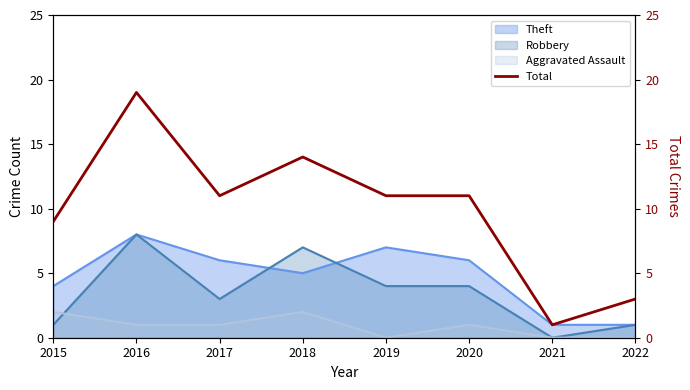

At which category does the chart reach its minimum across all series?

2021